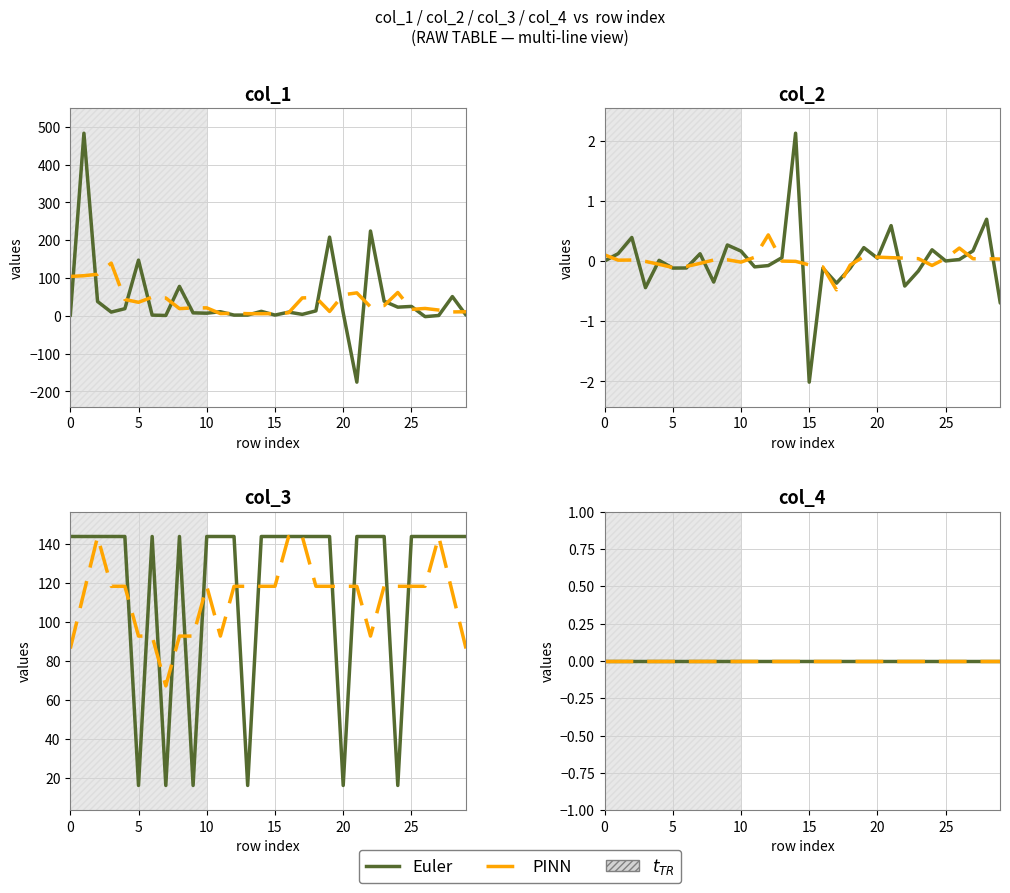

Which series has the widest spread of values?

col_1